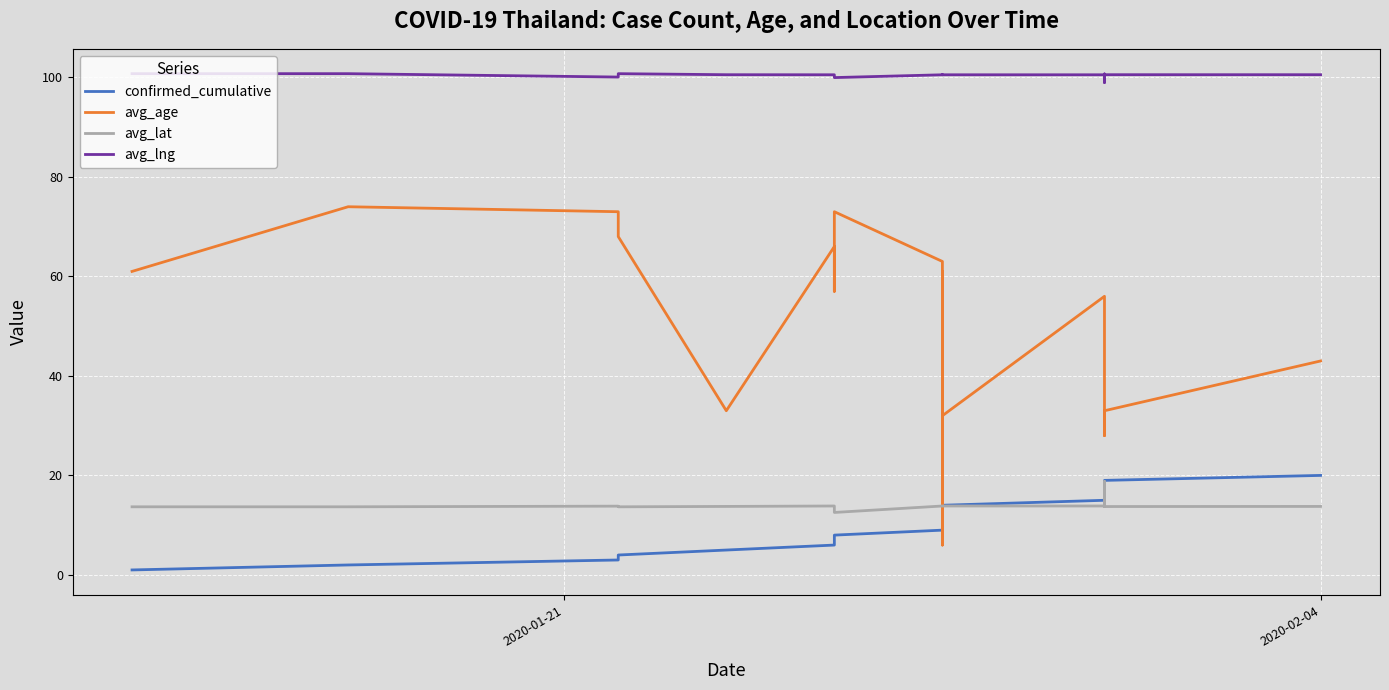

What is the difference between the maximum and minimum values in the avg_lat series?

6.2